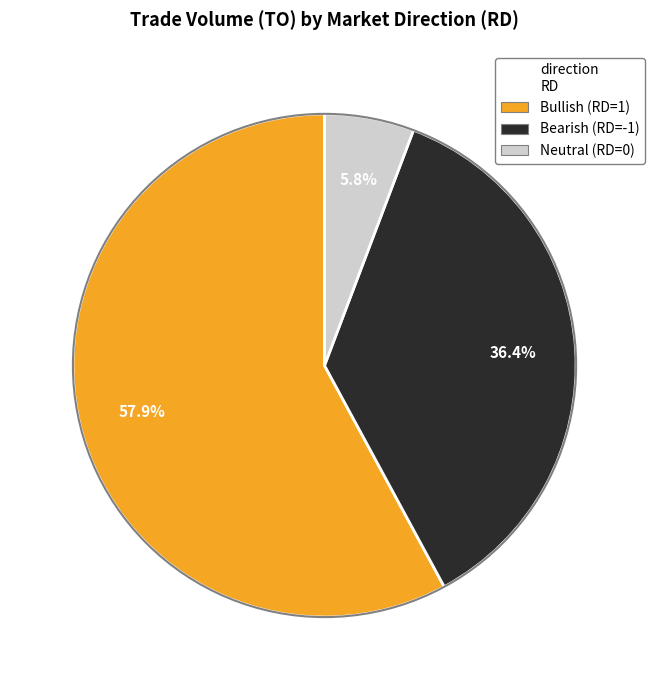

How many slices are in this pie chart?

3